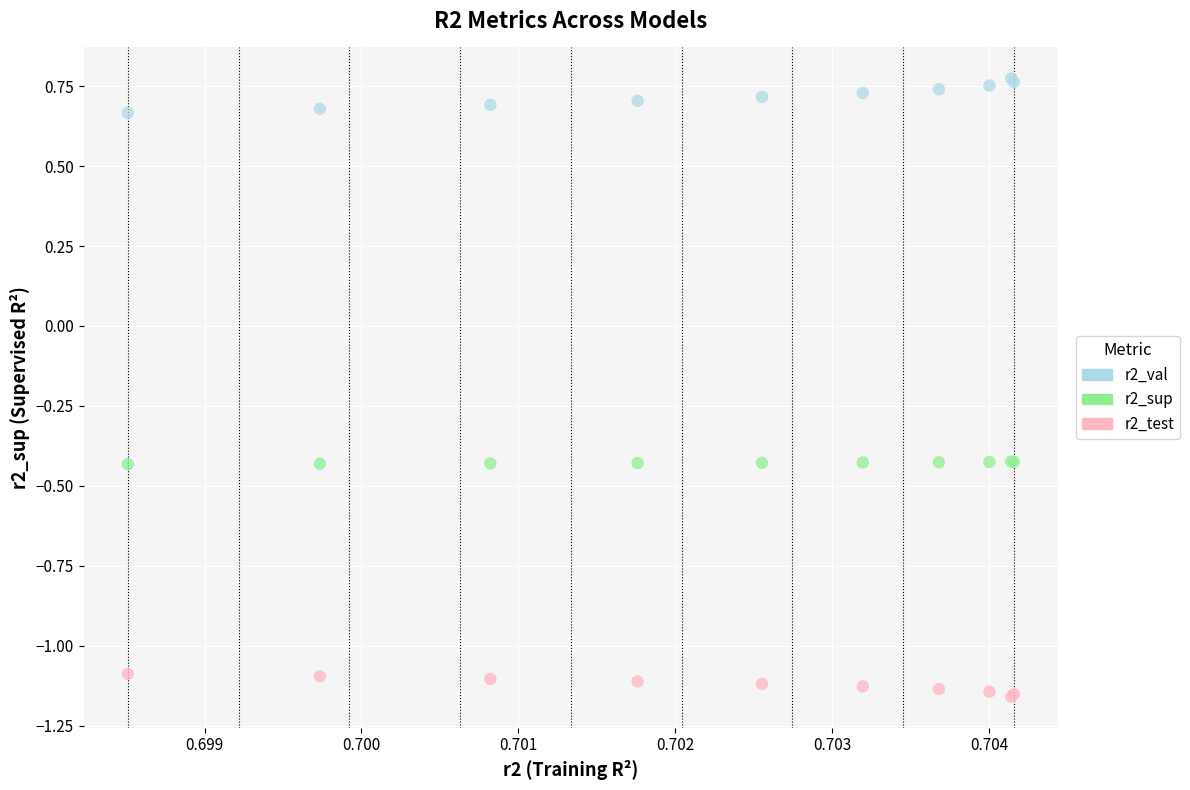

Which series has the largest Y range (max minus min)?

r2_val